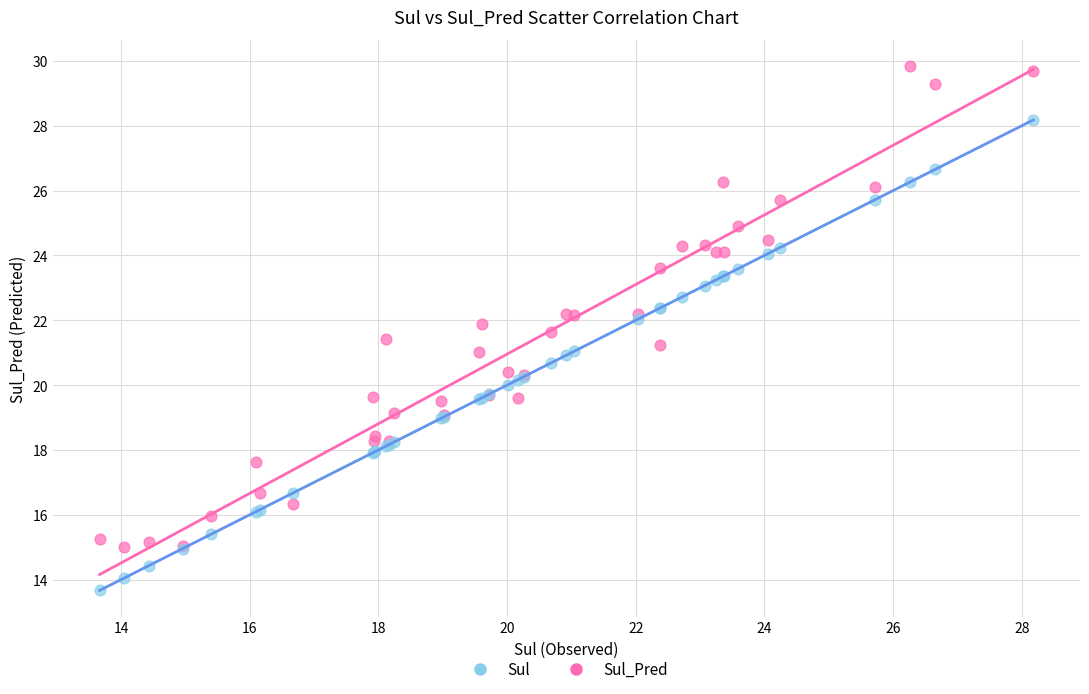

Which series reaches the maximum Y coordinate?

Sul_Pred